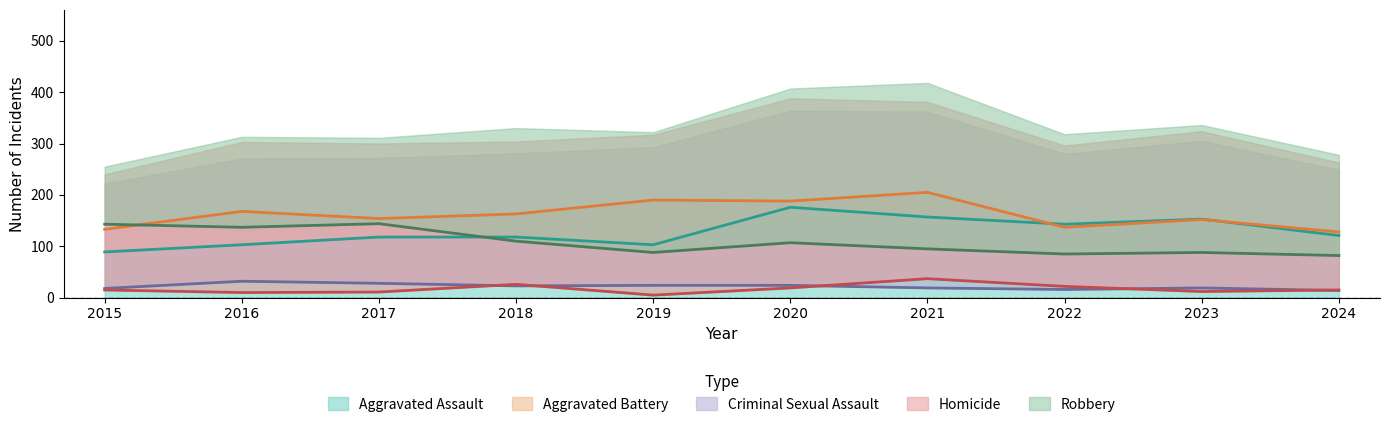

True or false: Homicide and Aggravated Assault intersect in this chart.

False